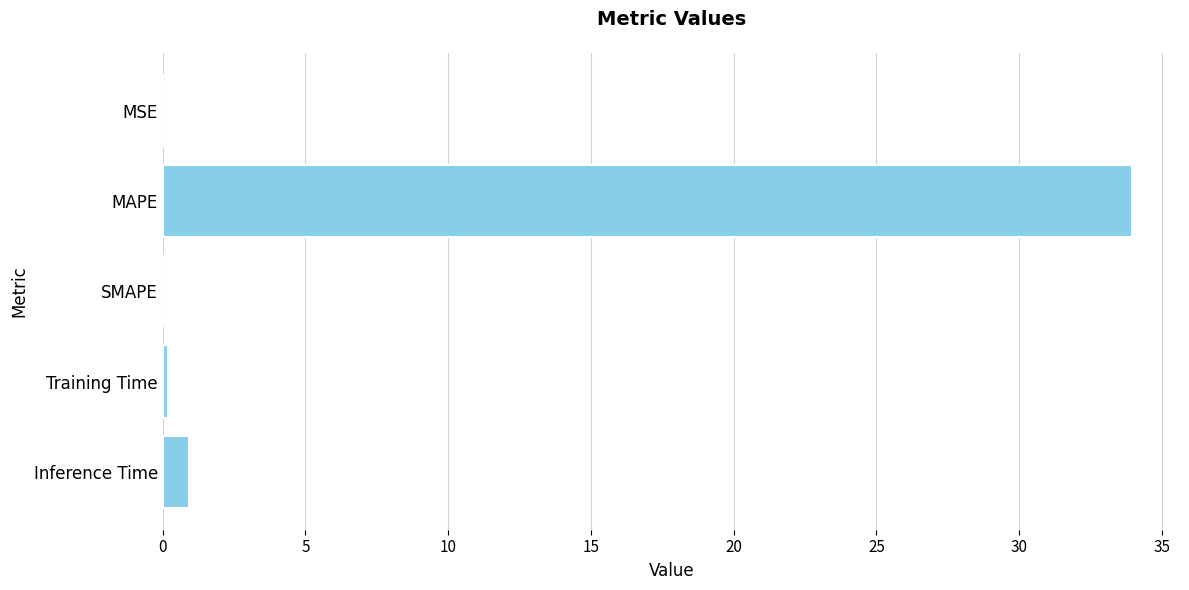

The value at MSE is 0.0. True or false?

True